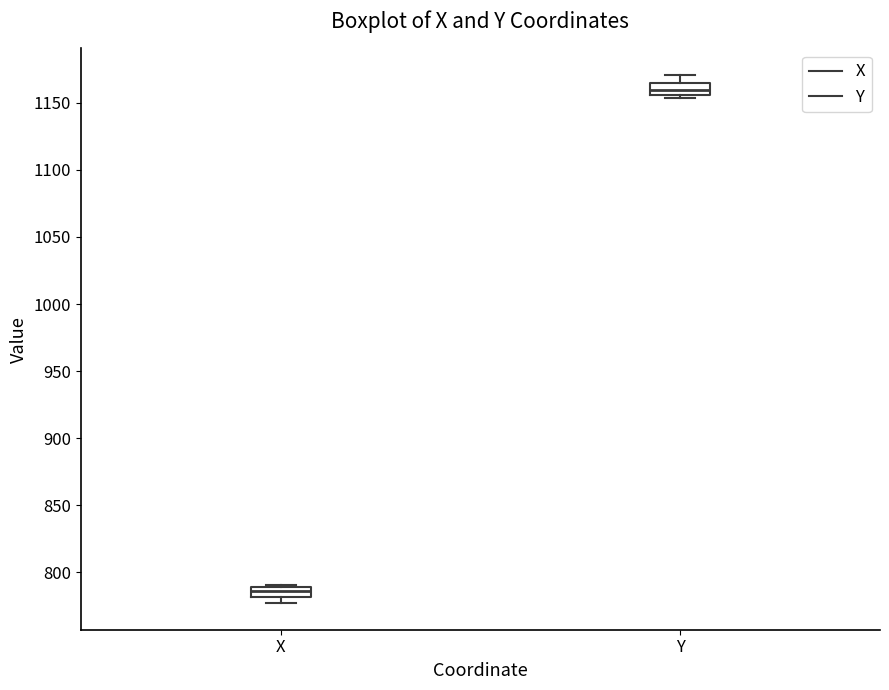

Where is the lower edge of the box for Y on the y-axis? The values are not printed on the chart, so give them approximately, as read against the axis.

1155